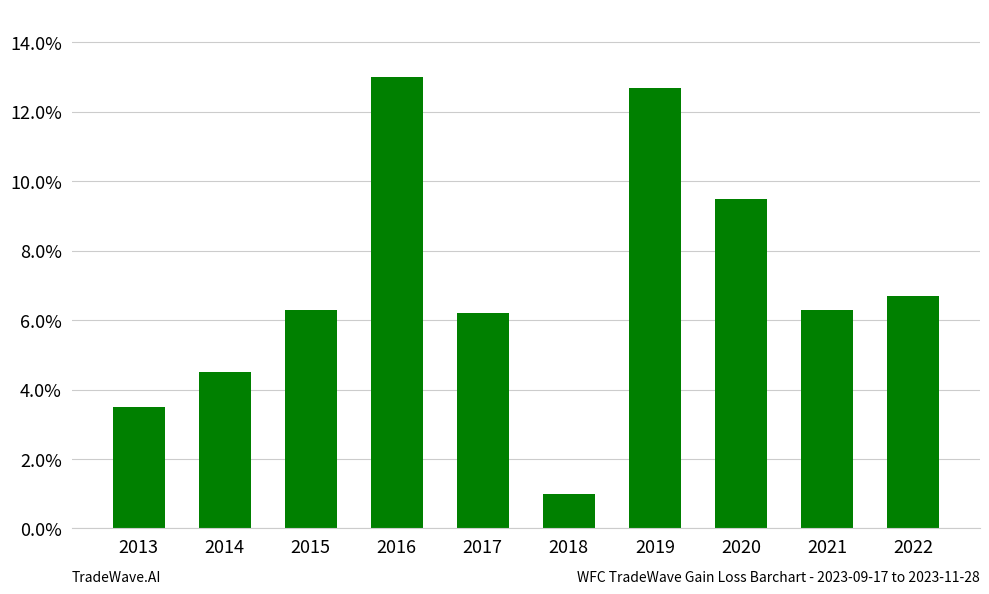

What is the difference between the second highest and second lowest values?

0.1